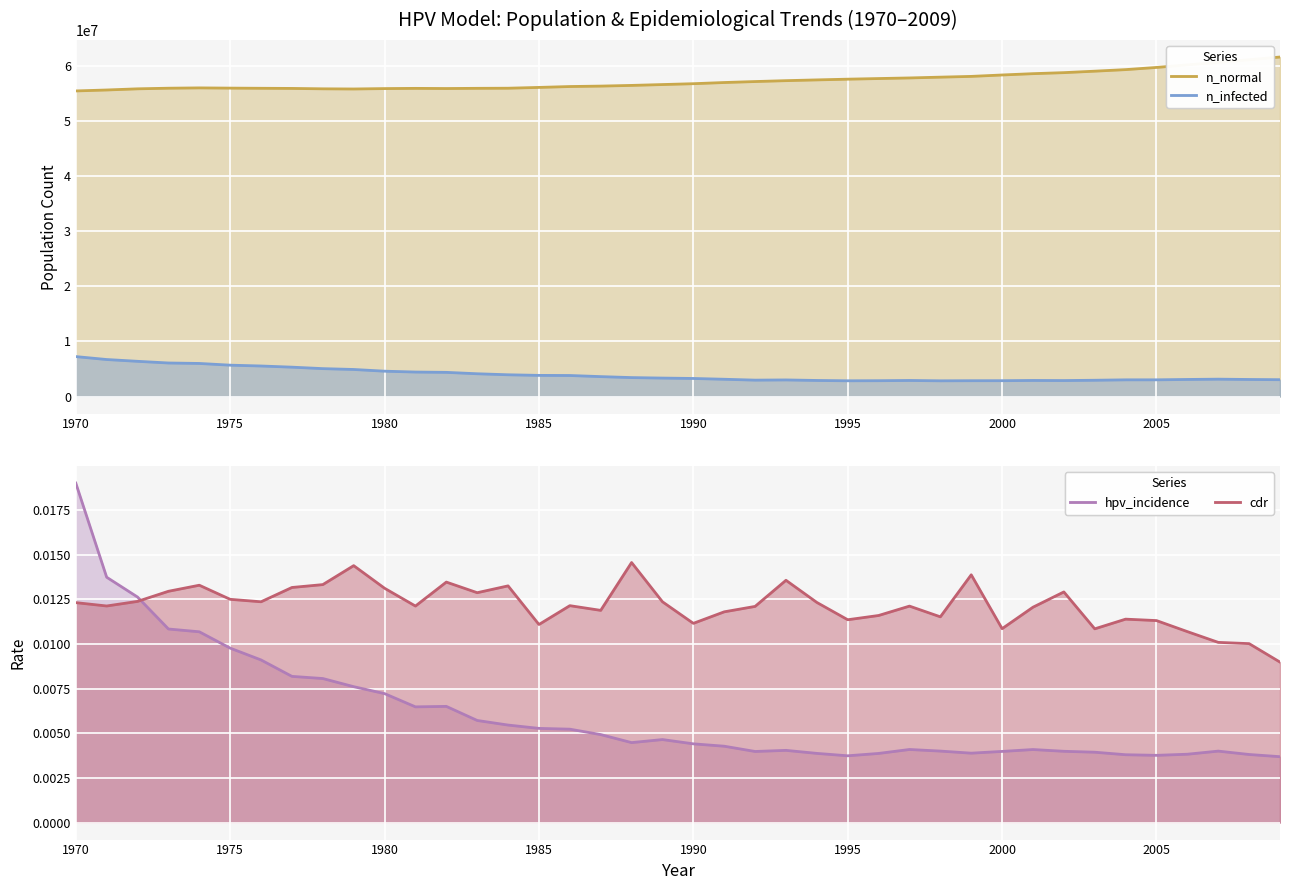

Which category has the highest value in the cdr series?

1988